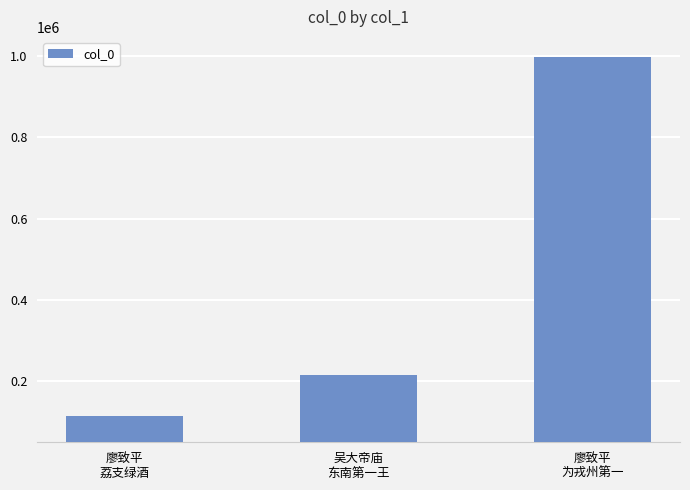

Between 廖致平
为戎州第一 and 廖致平
荔支绿酒, which is larger?

廖致平
为戎州第一